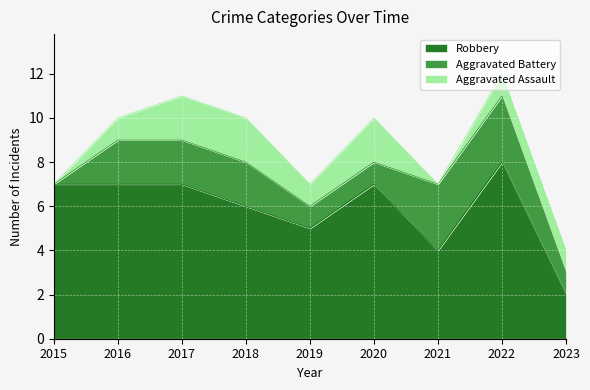

The Aggravated Assault series shows 1 at 2017. True or false?

False